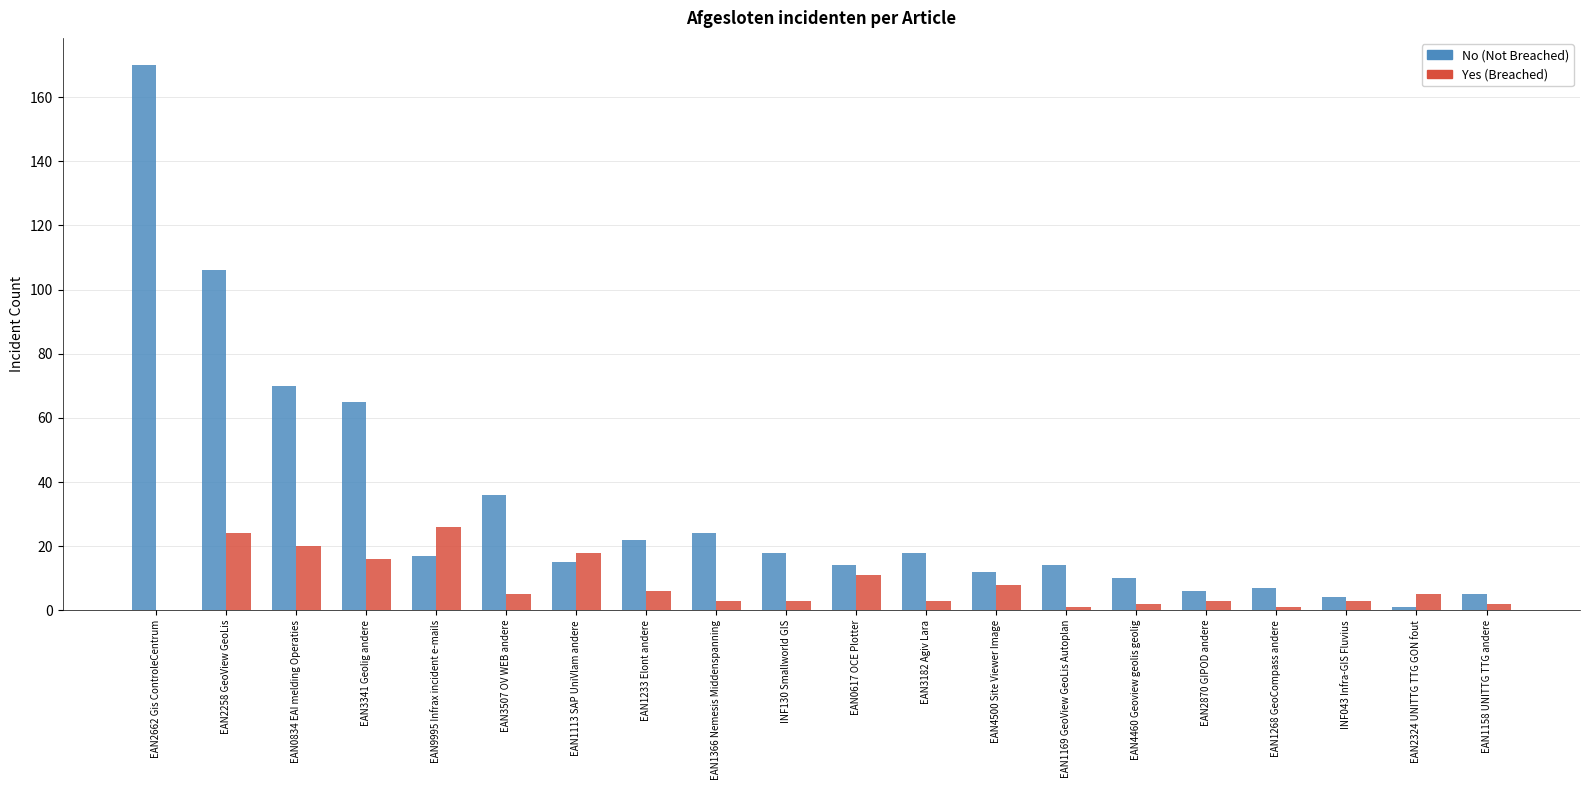

What is the greatest value displayed?

170